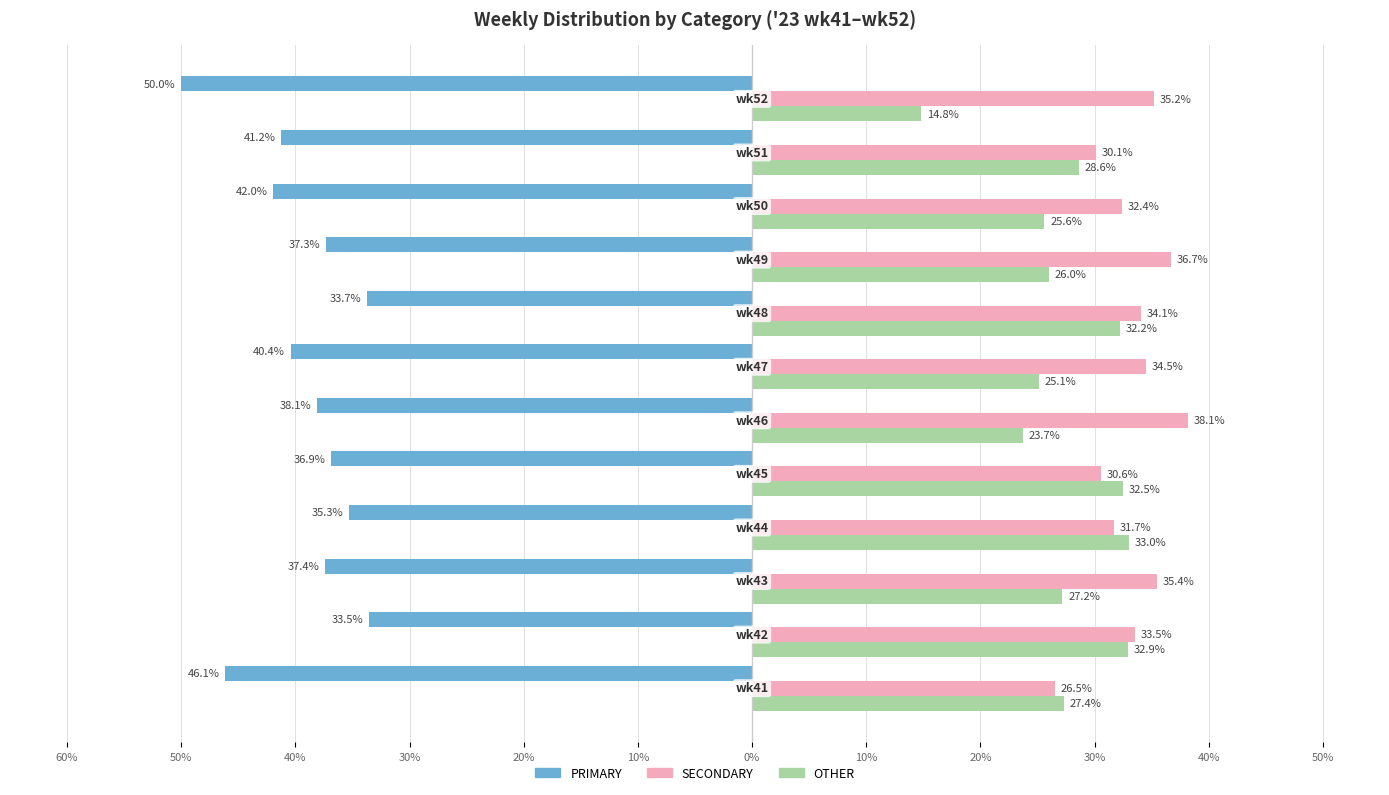

What are all the series names shown in the legend?

PRIMARY, SECONDARY, OTHER